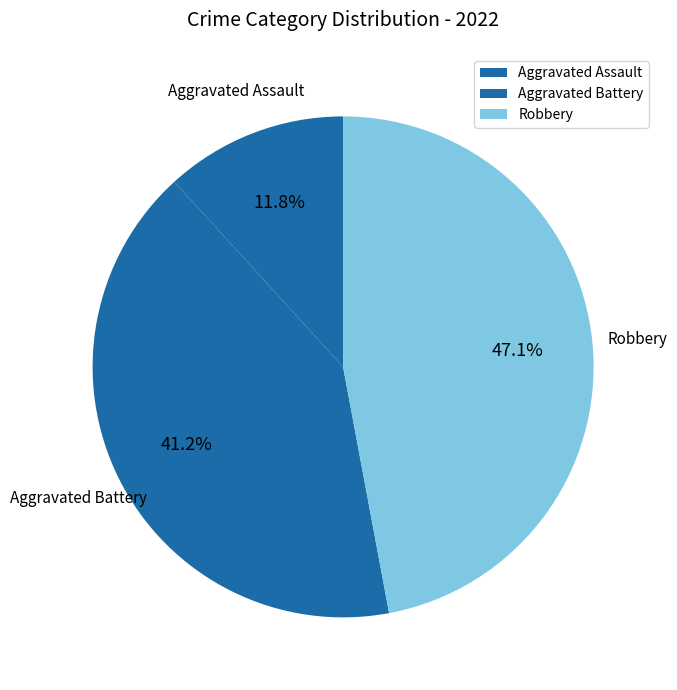

Rank the categories by value from lowest to highest.

Aggravated Assault, Aggravated Battery, Robbery